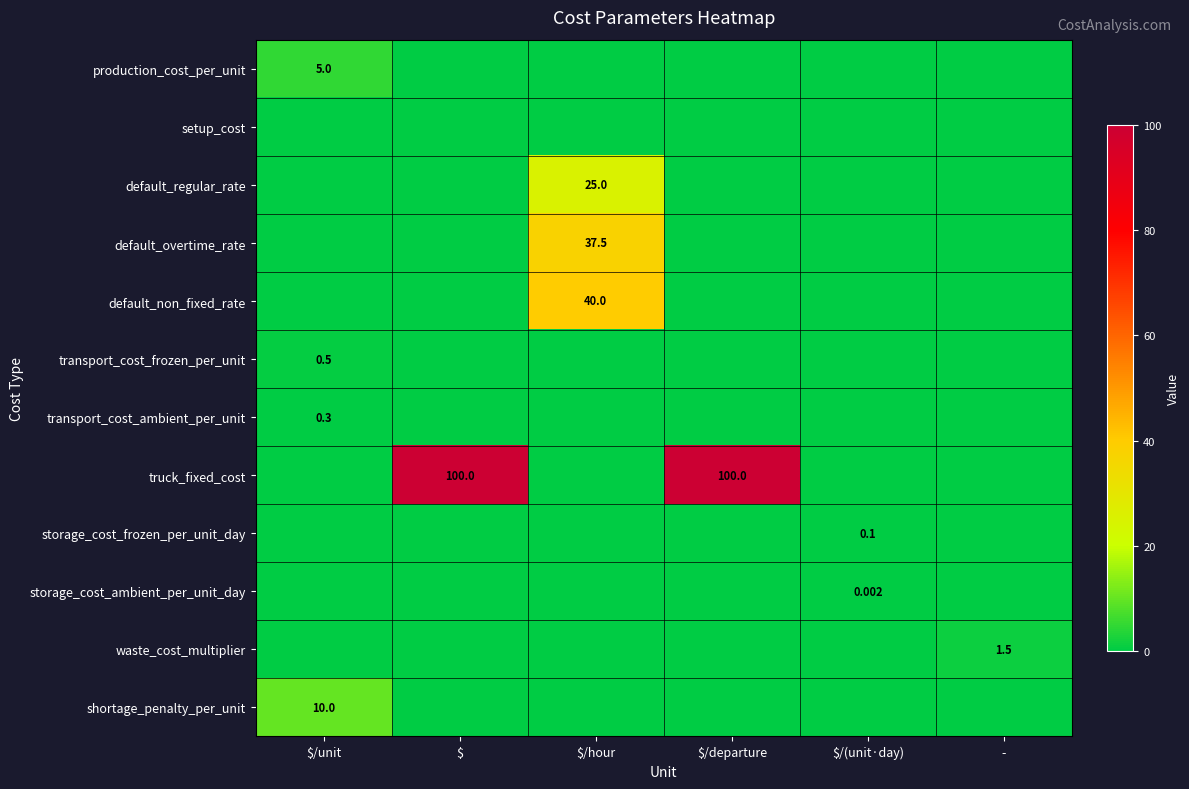

Which category has the lowest value across all series?

$